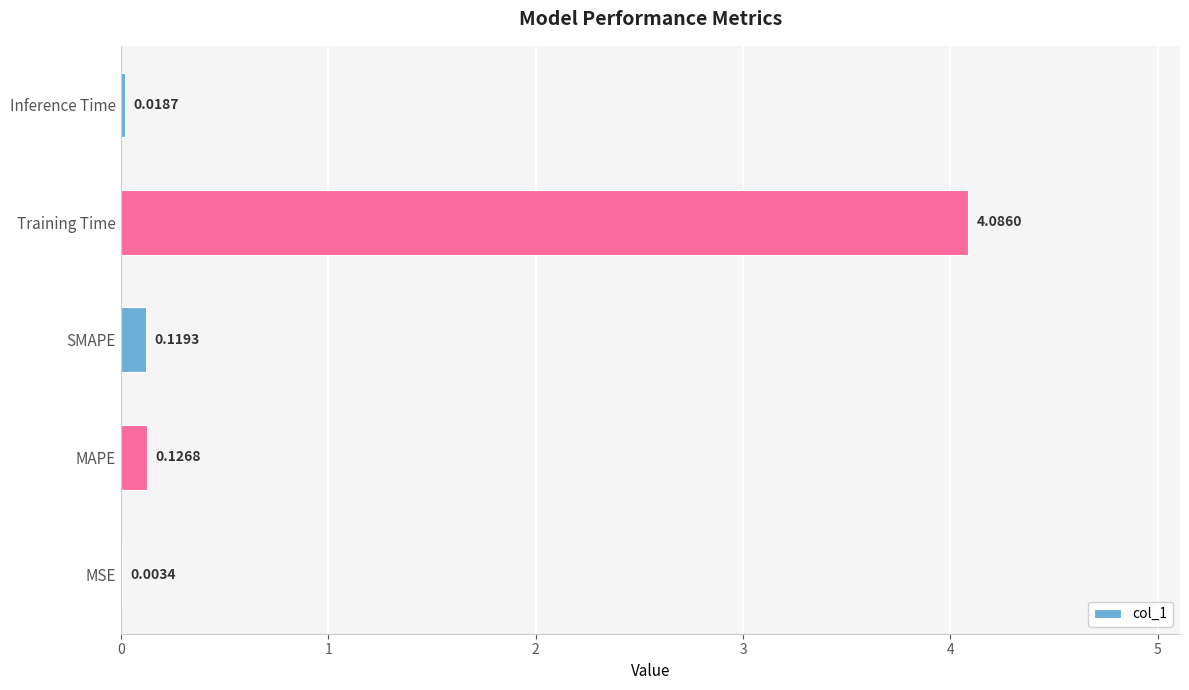

At which label is the value closest to 2?

MAPE